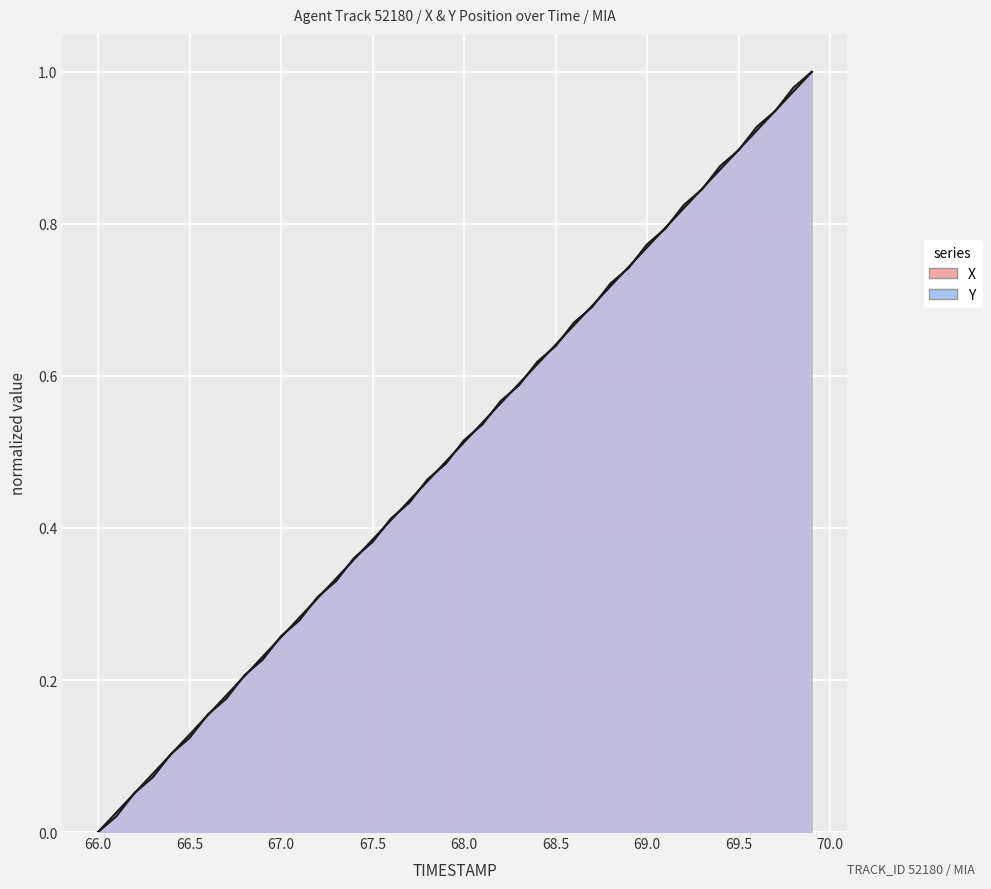

What is the average value of the Y series?

0.5